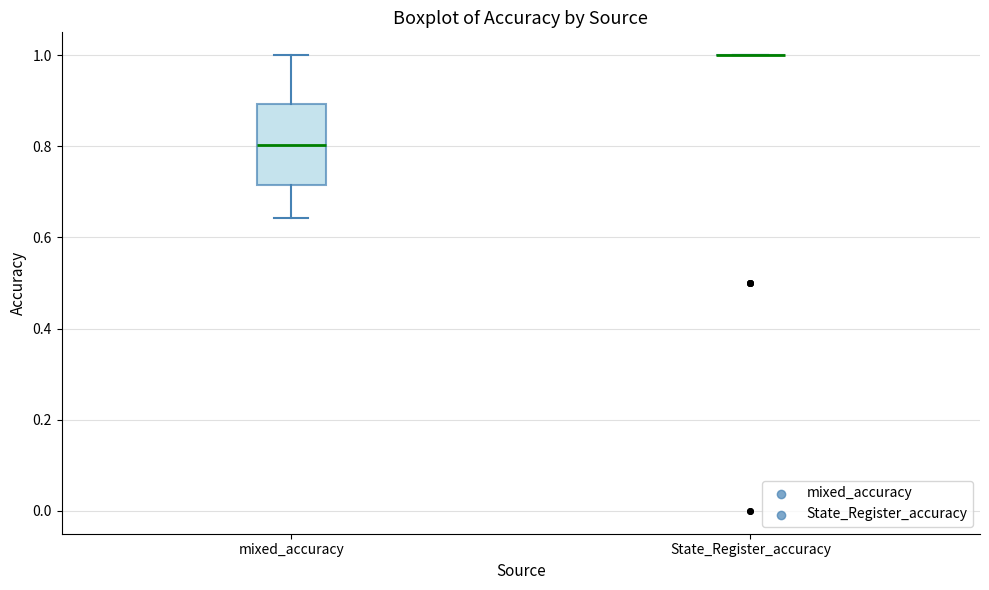

Reading left to right, transcribe this box plot: for each box, give where its median line is, the range the box spans, and where its two whiskers end, as read against the y-axis. The values are not printed on the chart, so give them approximately, as read against the axis.

mixed_accuracy: median 0.80, box 0.72 to 0.90, whiskers 0.64 to 1.00
State_Register_accuracy: box collapsed to a line at 1.00, whiskers 1.00 to 1.00